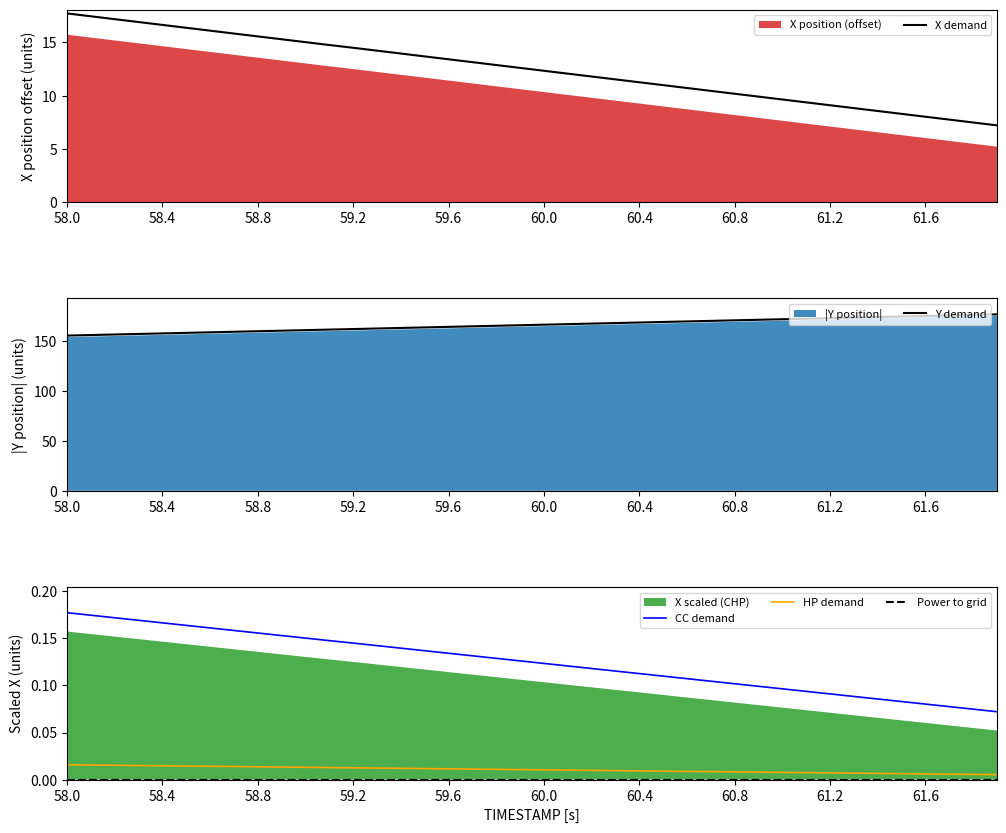

True or false: Power to grid and Y demand cross at least once.

False